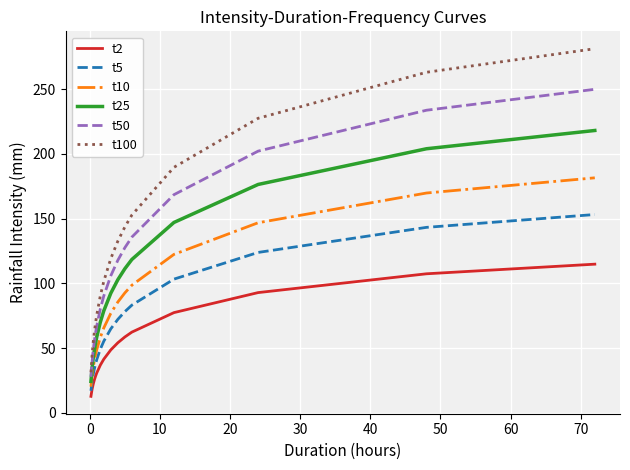

True or false: t2 and t50 intersect in this chart.

False